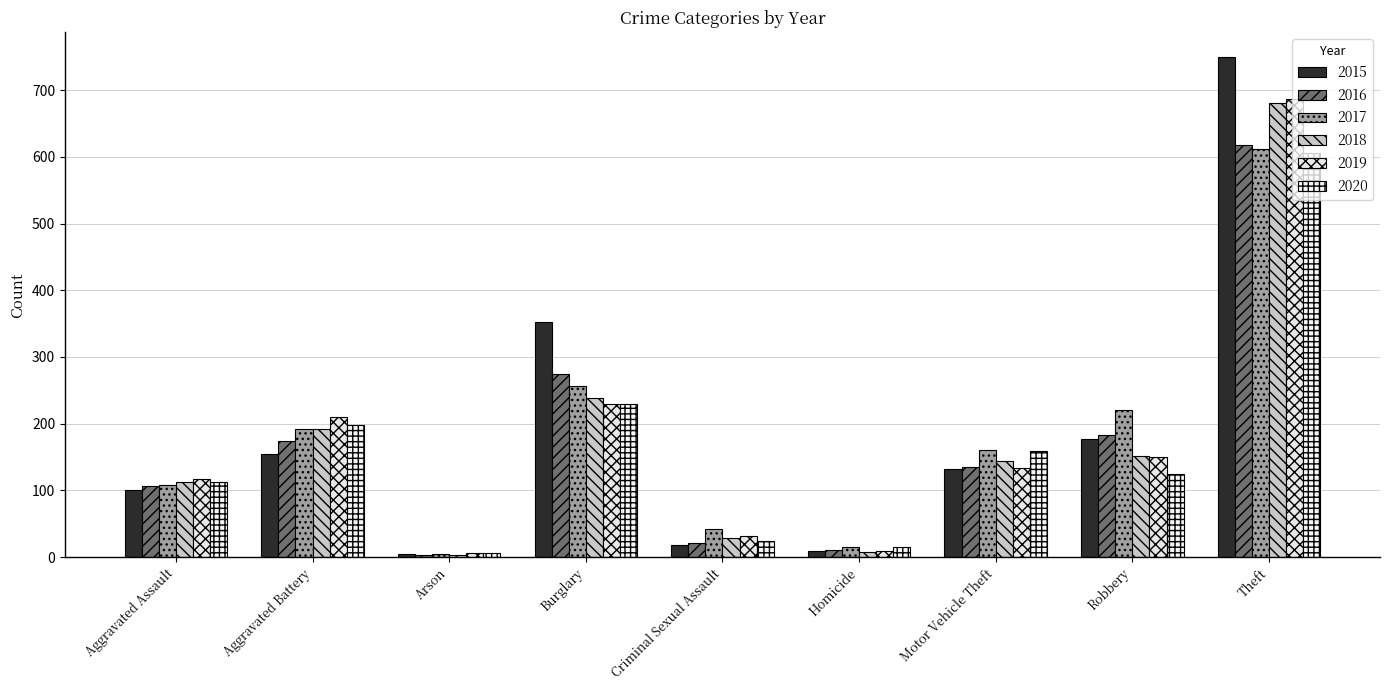

How many series are shown in this chart?

6